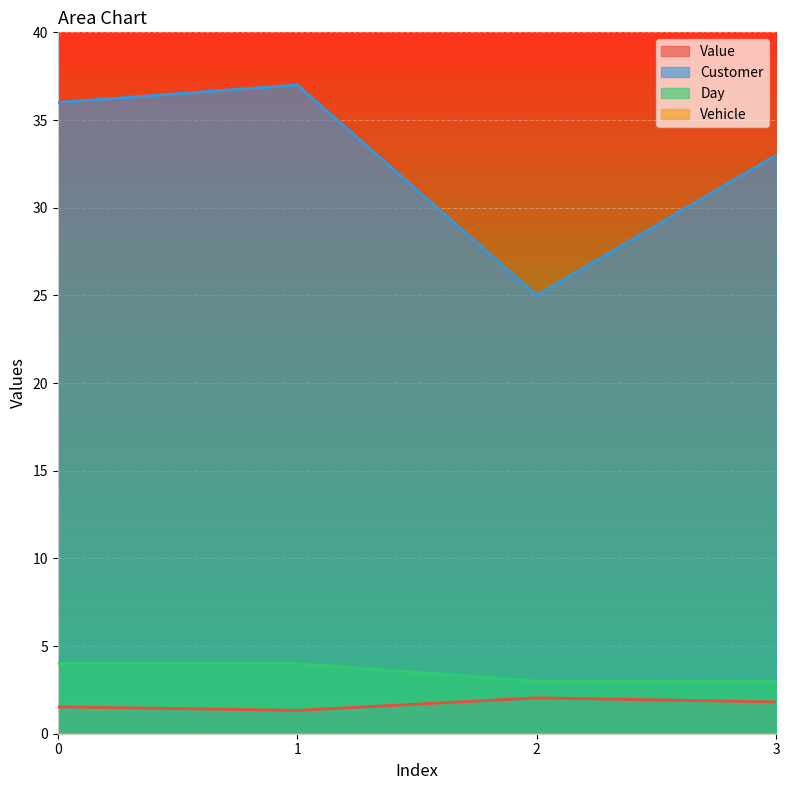

Reading right to left, extract all data points from this chart.

Value: 3=1.8	2=2.0	1=1.3	0=1.5
Customer: 3=33.0	2=25.0	1=37.0	0=36.0
Day: 3=3.0	2=3.0	1=4.0	0=4.0